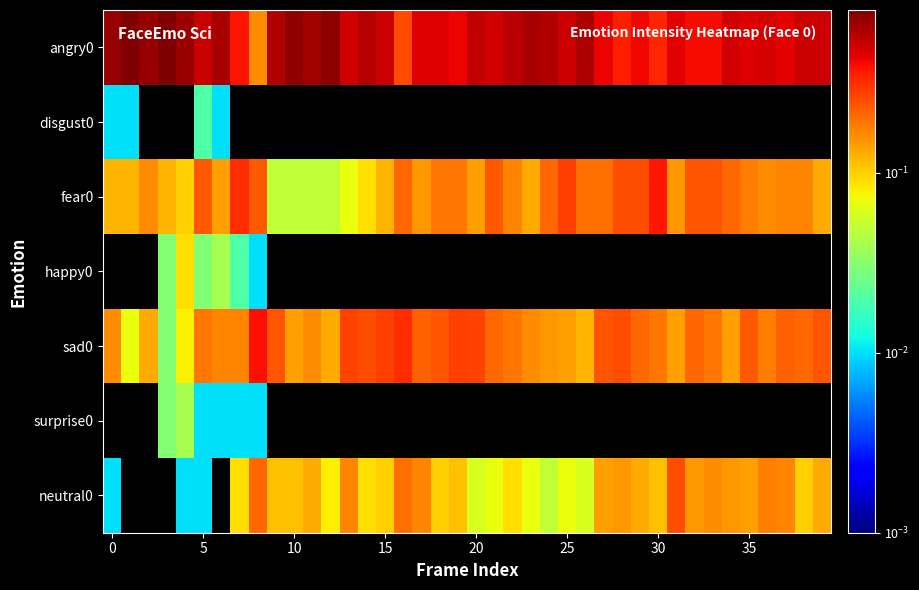

Count the number of data series in this chart.

7